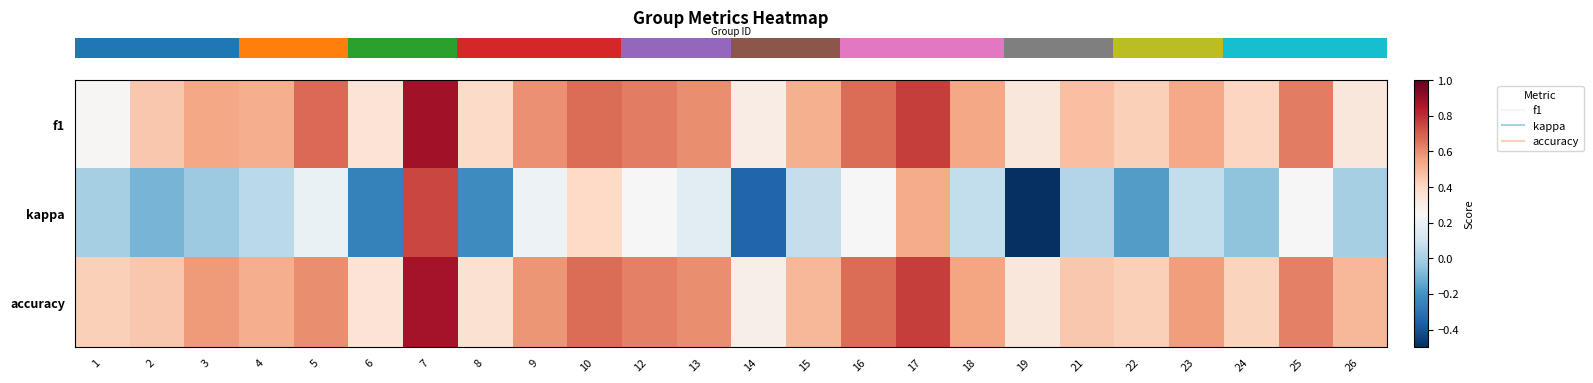

How many categories are shown in the chart?

24